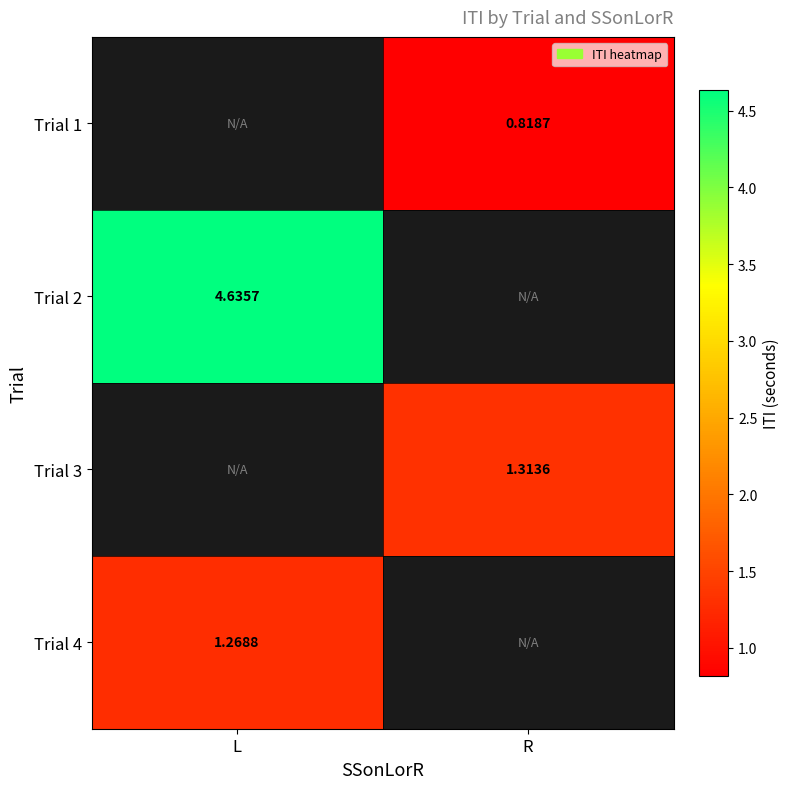

Is the value of Trial 4 at L greater than the value of Trial 1 at R?

Yes